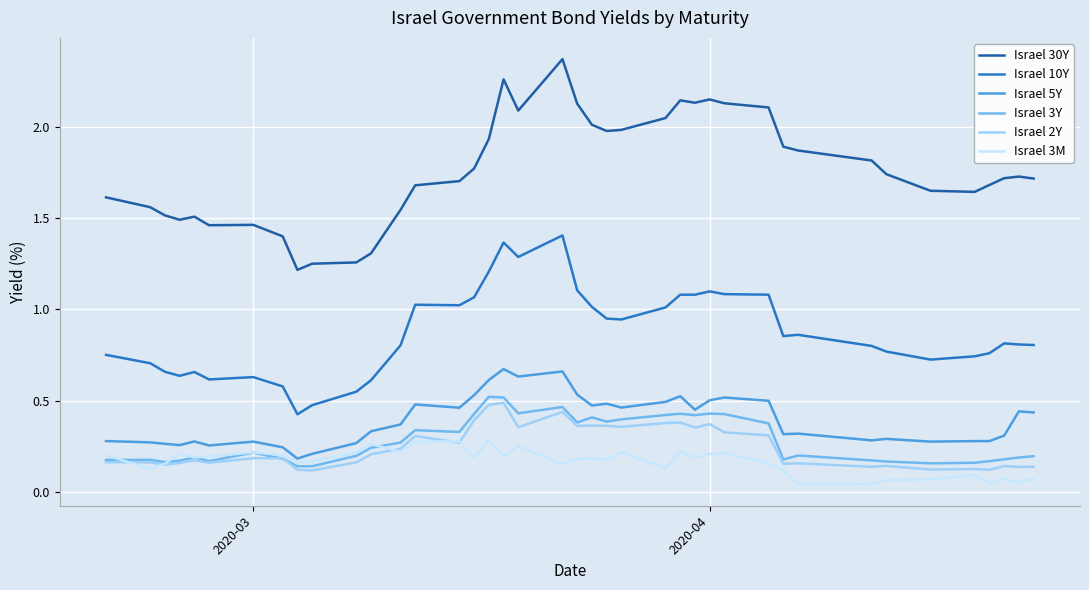

True or false: Israel 5Y and Israel 2Y cross at least once.

False